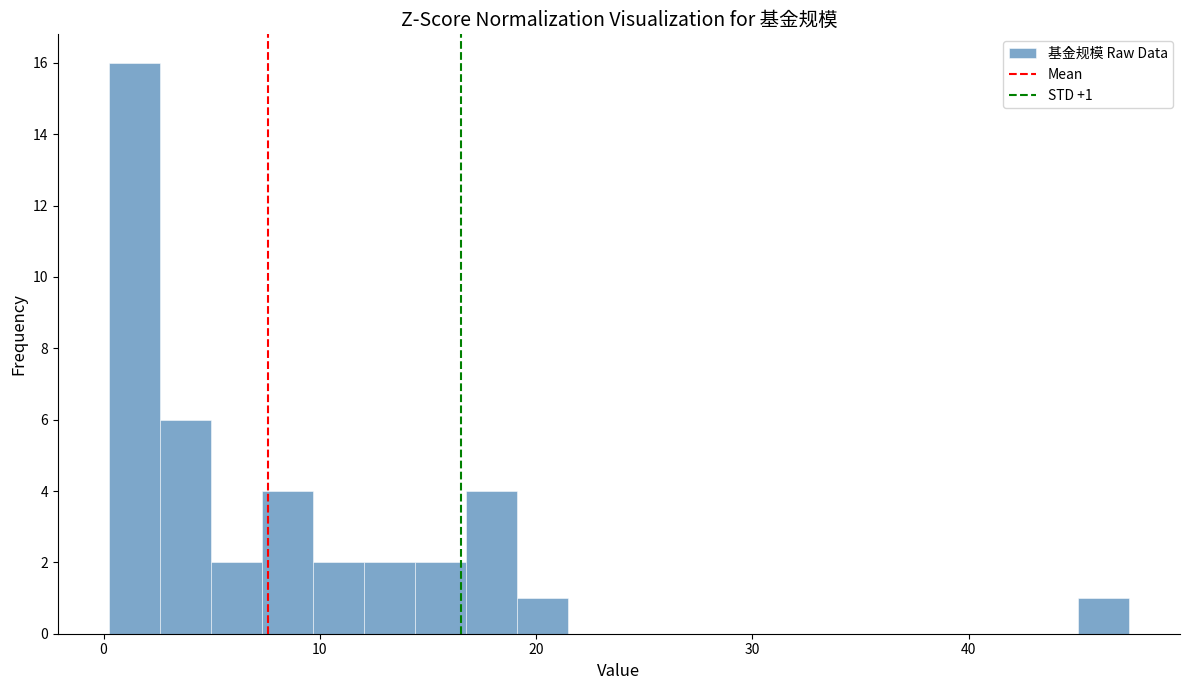

Around what value on the x-axis is the tallest bar? Give the approximate position of its centre, as read against the axis.

1